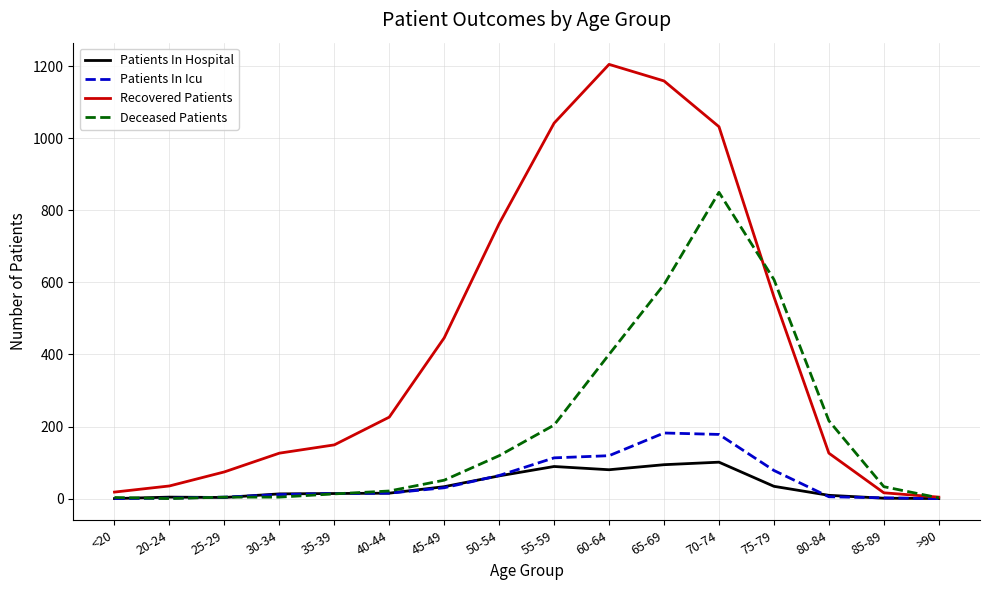

Between 25-29 and 75-79, which series saw the biggest shift?

Deceased Patients